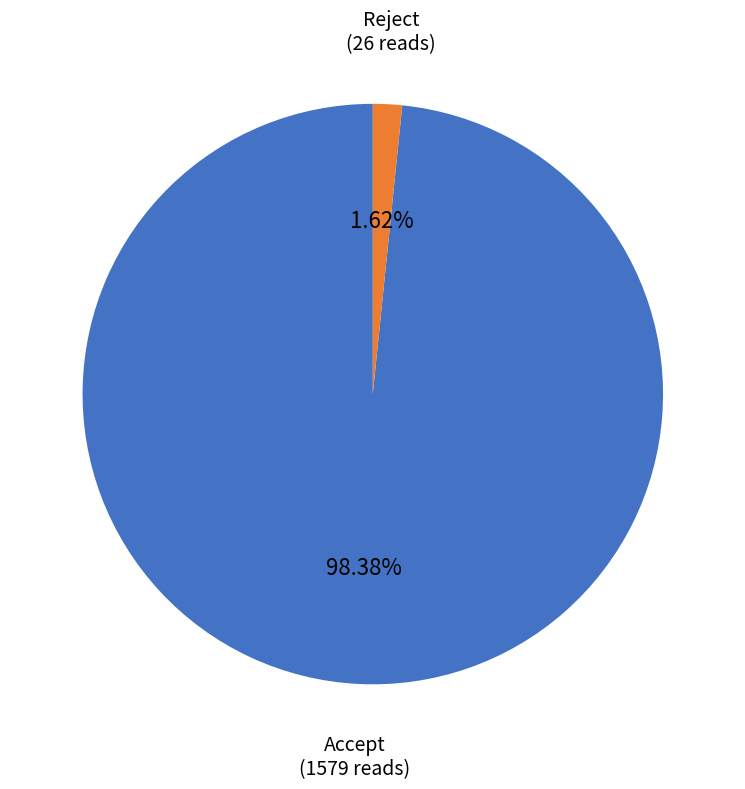

Which category has the biggest portion of the pie?

Accept